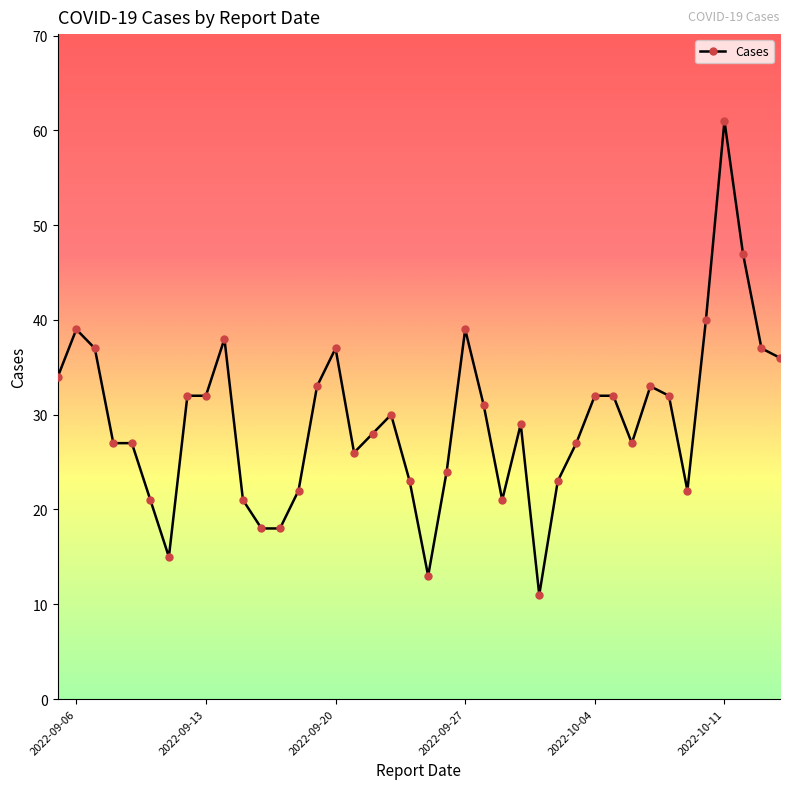

What is the value of the 6th point from the left?

21